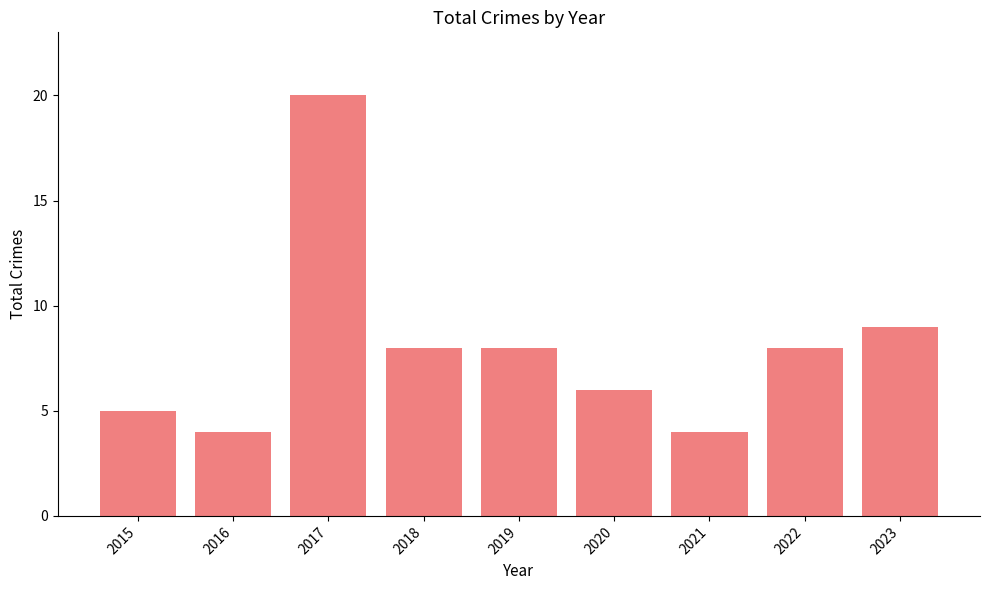

True or false: the data shows 5 at 2021.

False